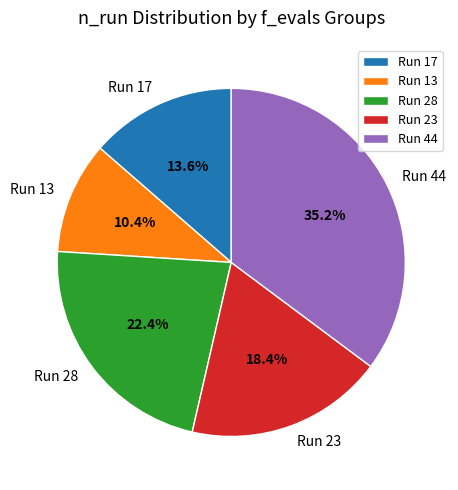

Between Run 28 and Run 44, which is larger?

Run 44